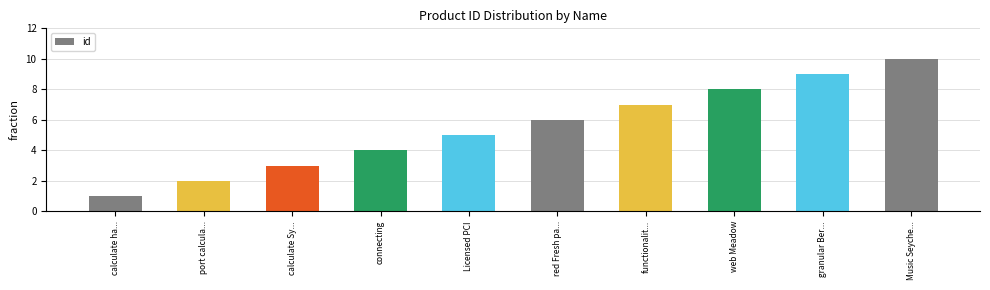

At which label is the value closest to 5?

Licensed PCI